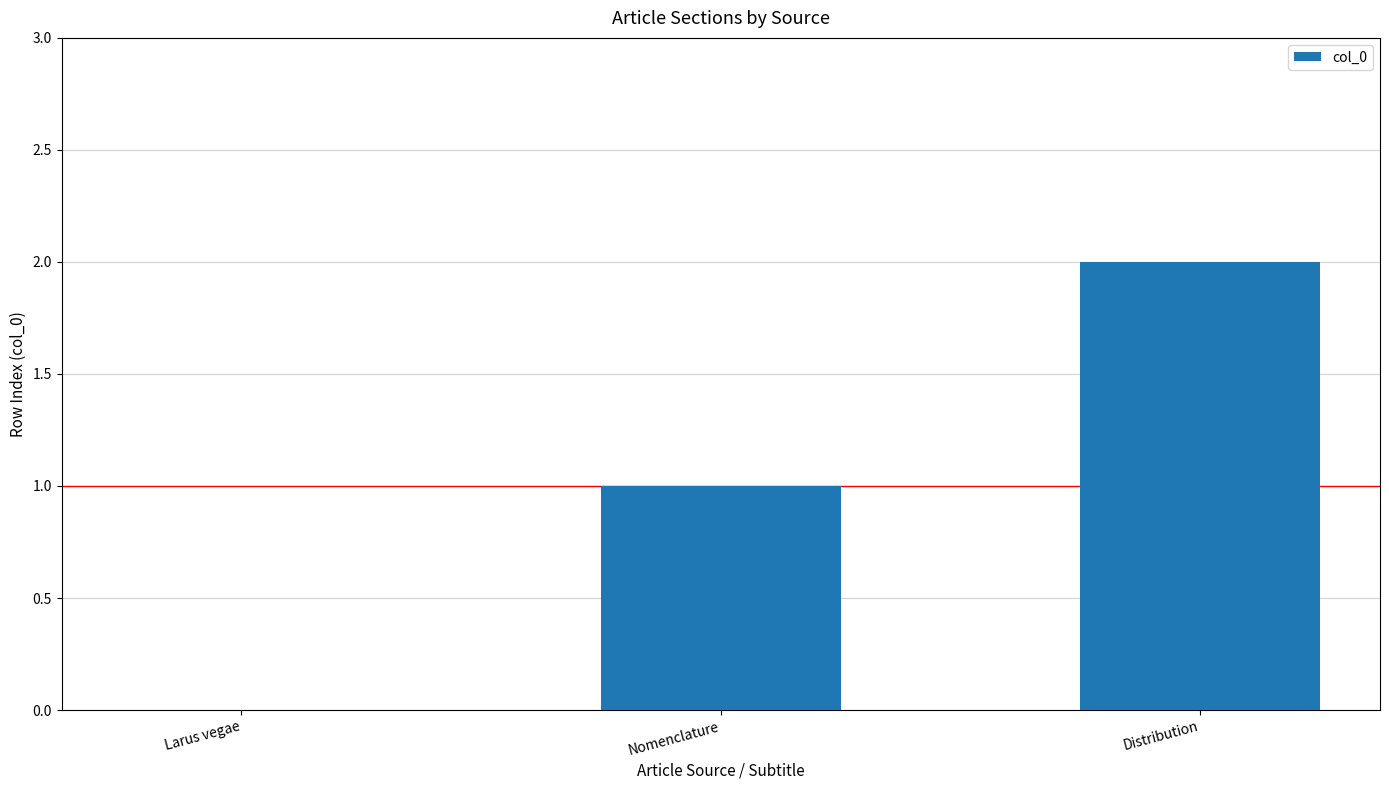

Does the chart contain stacked bars?

No